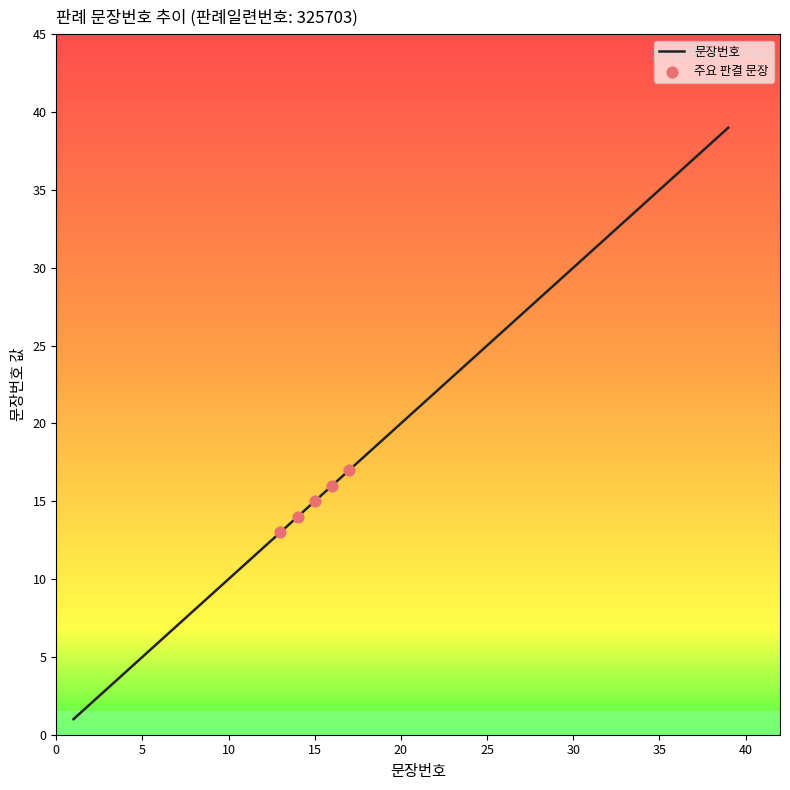

What is the maximum value shown in the chart?

39